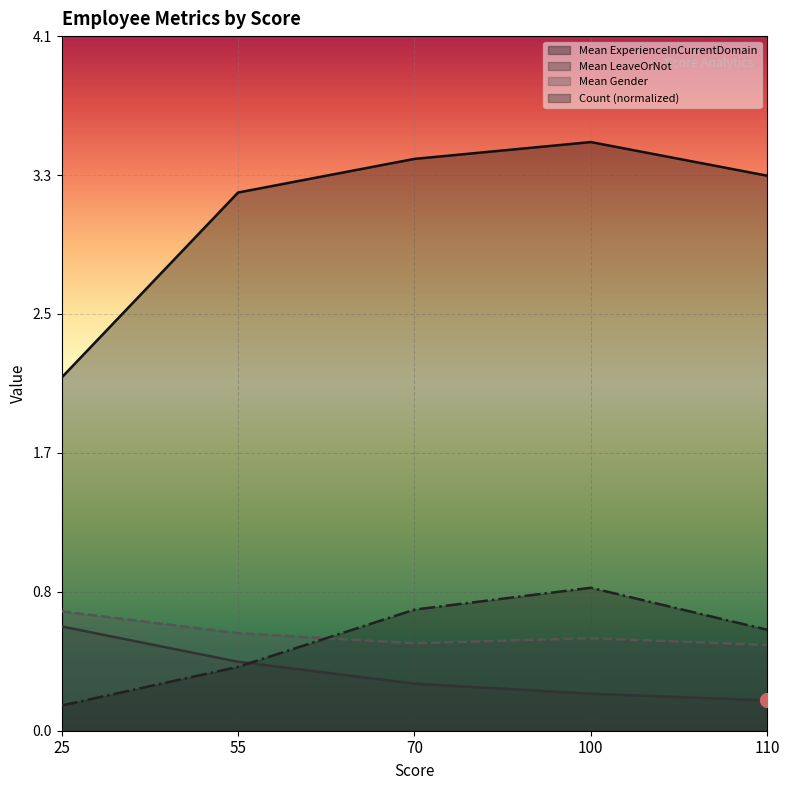

Count the Mean LeaveOrNot values in the range 0 to 1.

5